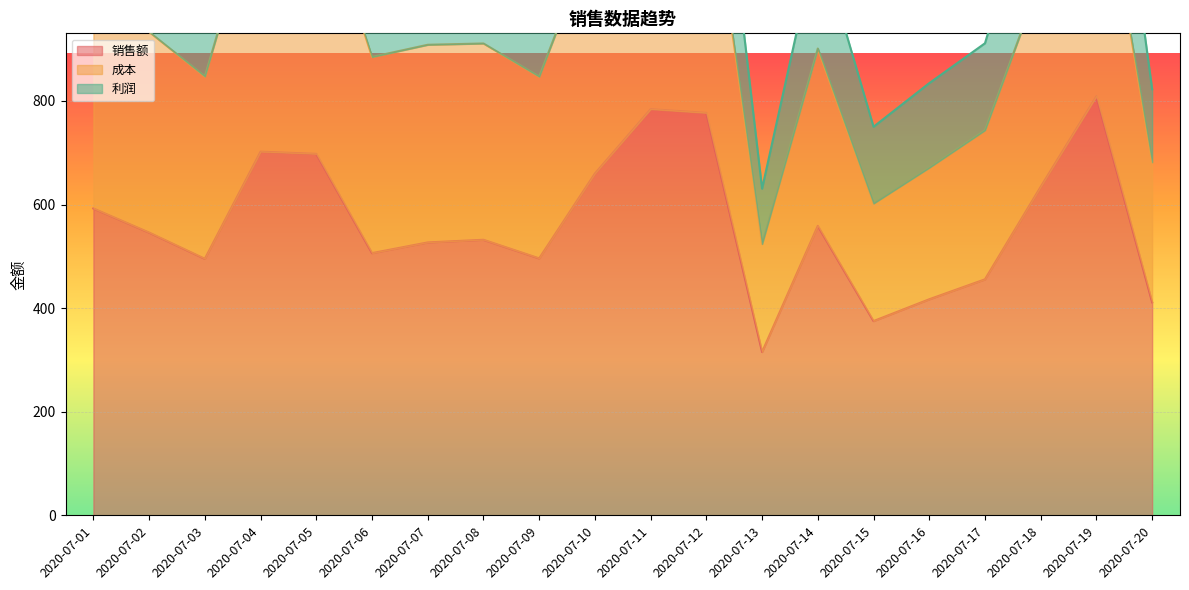

What is the maximum value for 销售额?

809.2